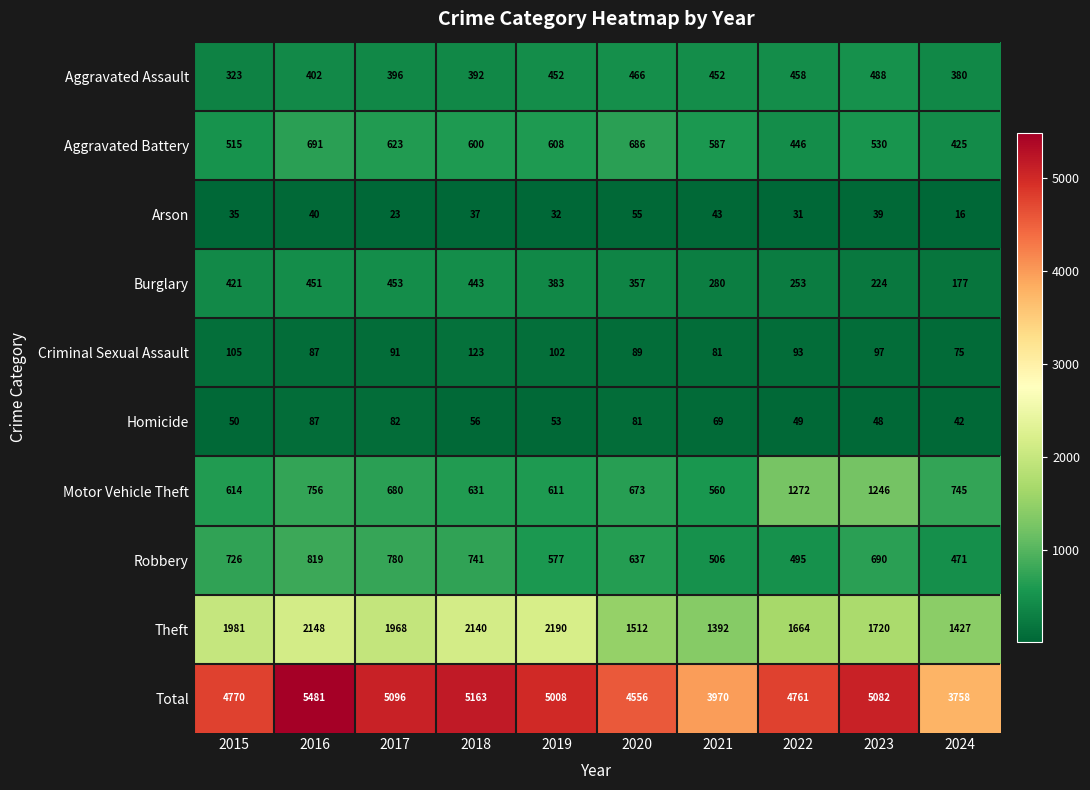

At which label does Homicide reach its peak?

2016